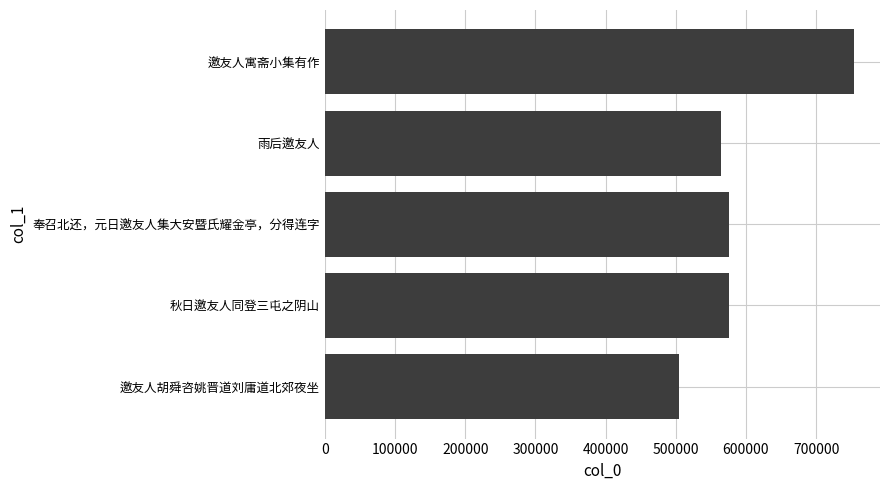

What is the sum of all values?

2973187